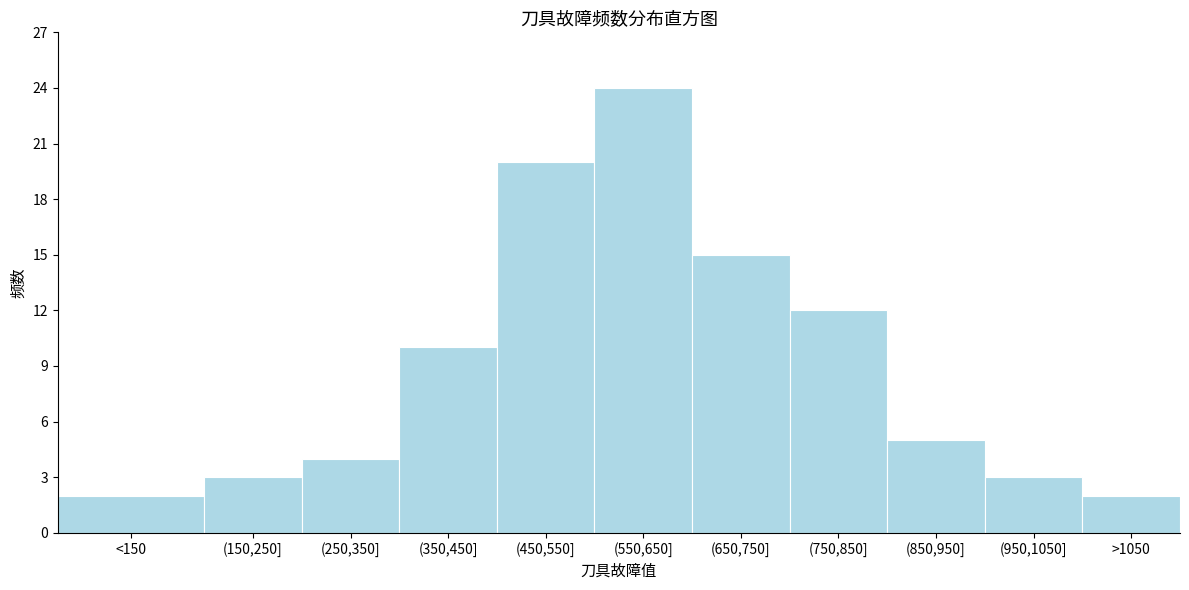

Reading left to right, list all the values displayed in this chart.

2	3	4	10	20	24	15	12	5	3	2